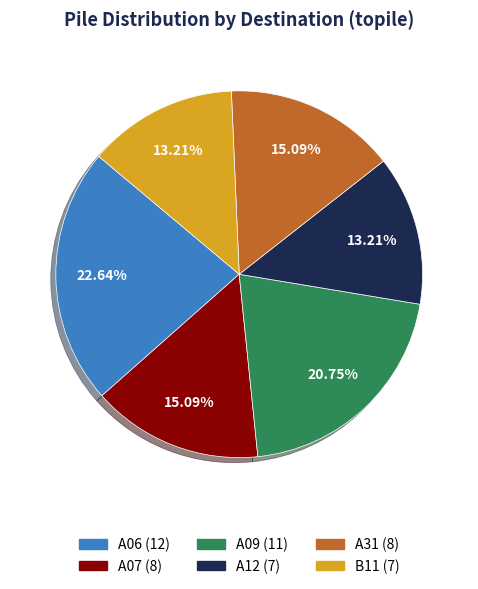

To the nearest percent, what portion does A31 represent?

15%